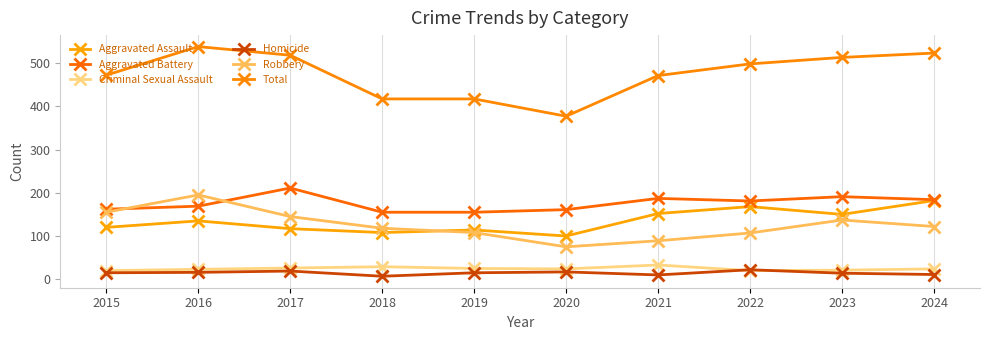

What is the total value across all series at 2024?

1046